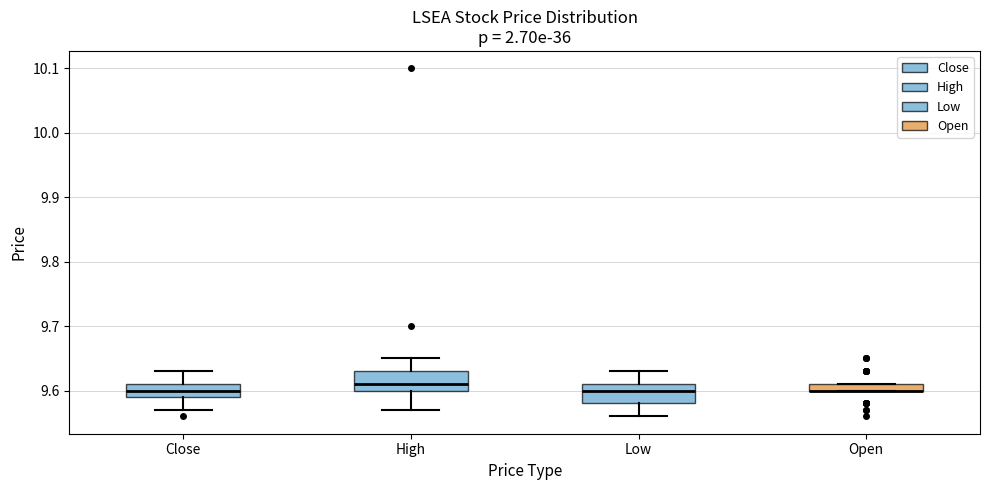

Where does the lower whisker of the box for Low end on the y-axis? The values are not printed on the chart, so give them approximately, as read against the axis.

9.56